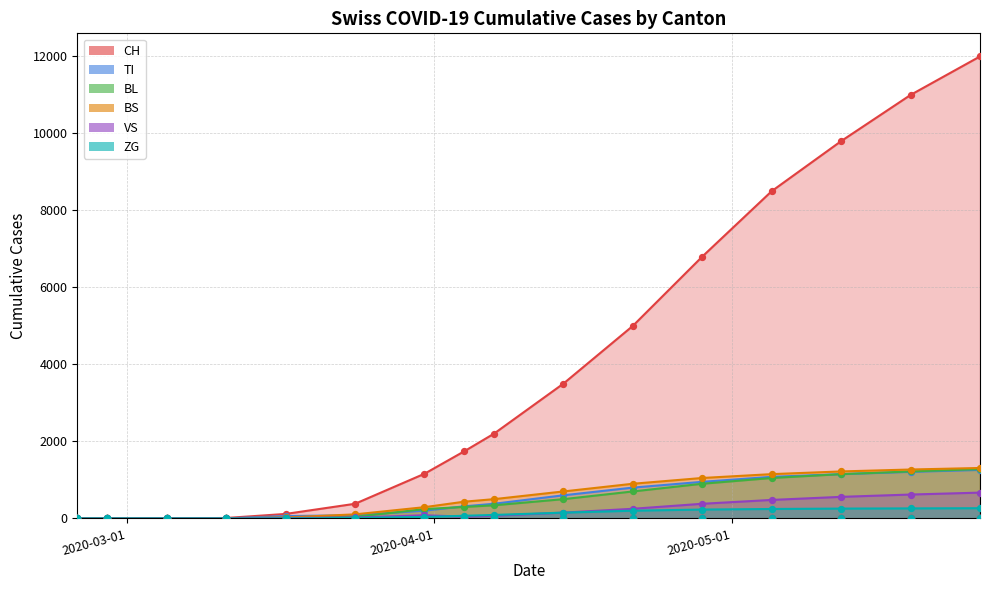

Which series reaches the minimum Y coordinate?

CH